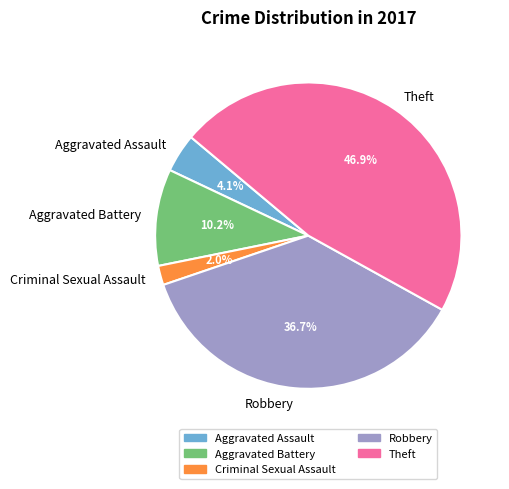

Is Criminal Sexual Assault the majority of the pie?

No